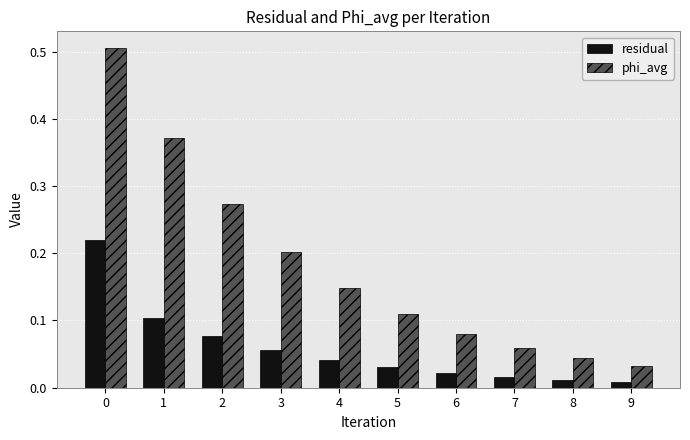

Are the bars horizontal?

No